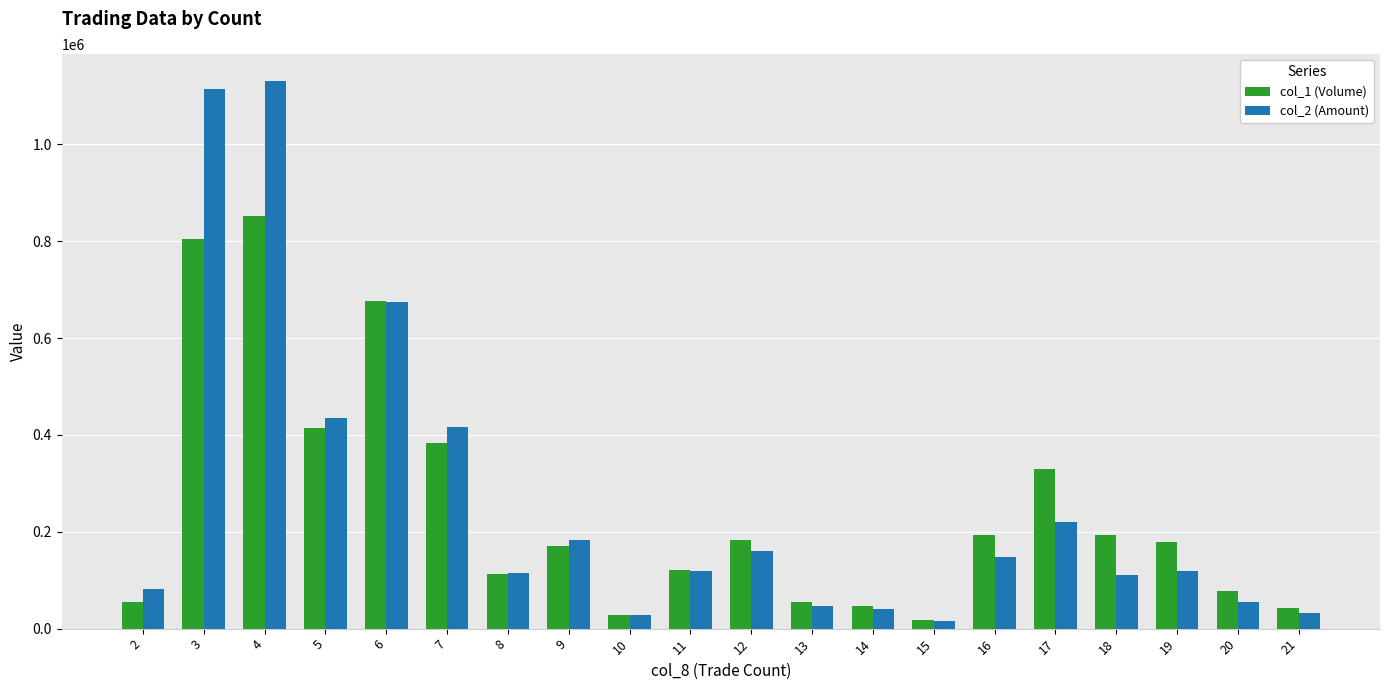

Which category has the highest value across all series?

4